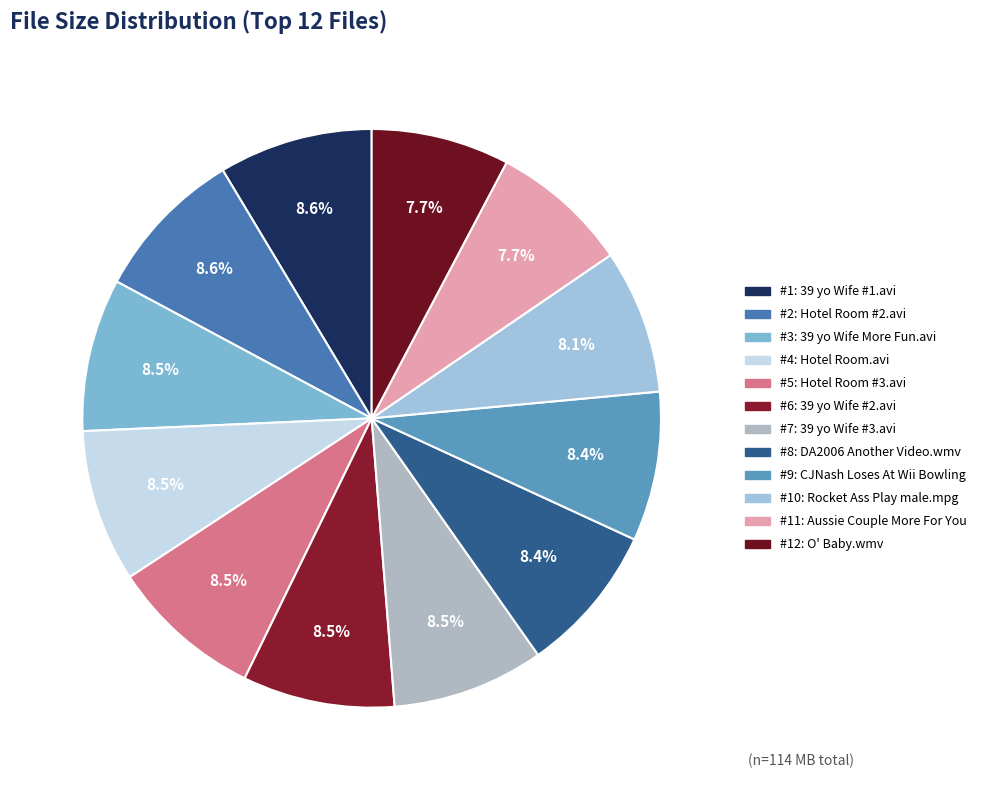

Rank the categories by value from lowest to highest.

O Baby.wmv, Aussie Couple More For You.wmv, Rocket Ass Play male.mpg, CJNash Loses At Wii Bowling.wmv, DA2006 Another Video.wmv, 39 yo Wife #3.avi, 39 yo Wife #2.avi, Hotel Room #3.avi, Hotel Room.avi, 39 yo Wife More Fun.avi, Hotel Room #2.avi, 39 yo Wife #1.avi